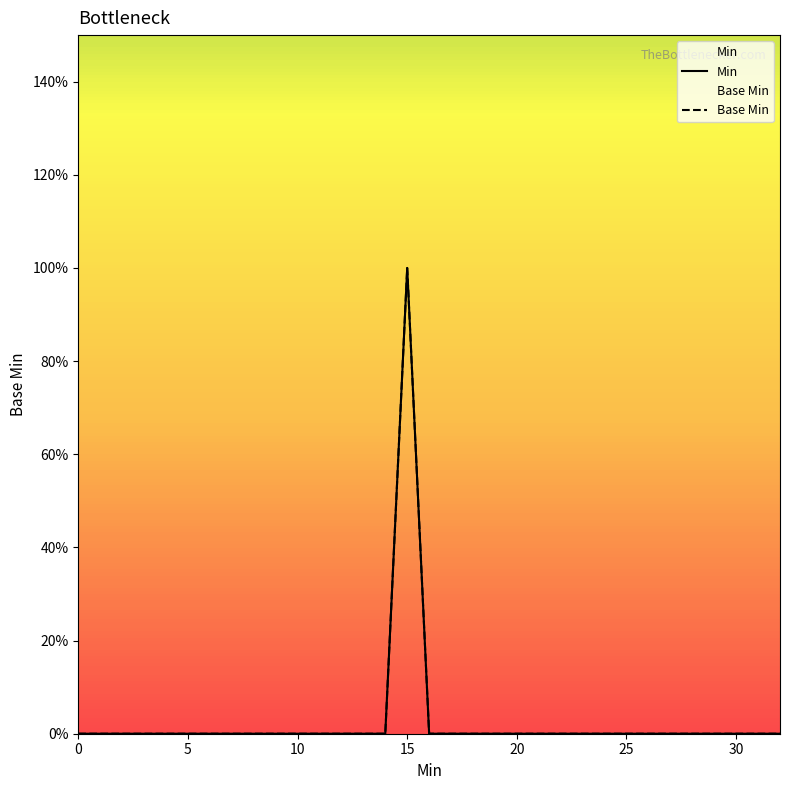

What is the label of the 13th point from the right?

20